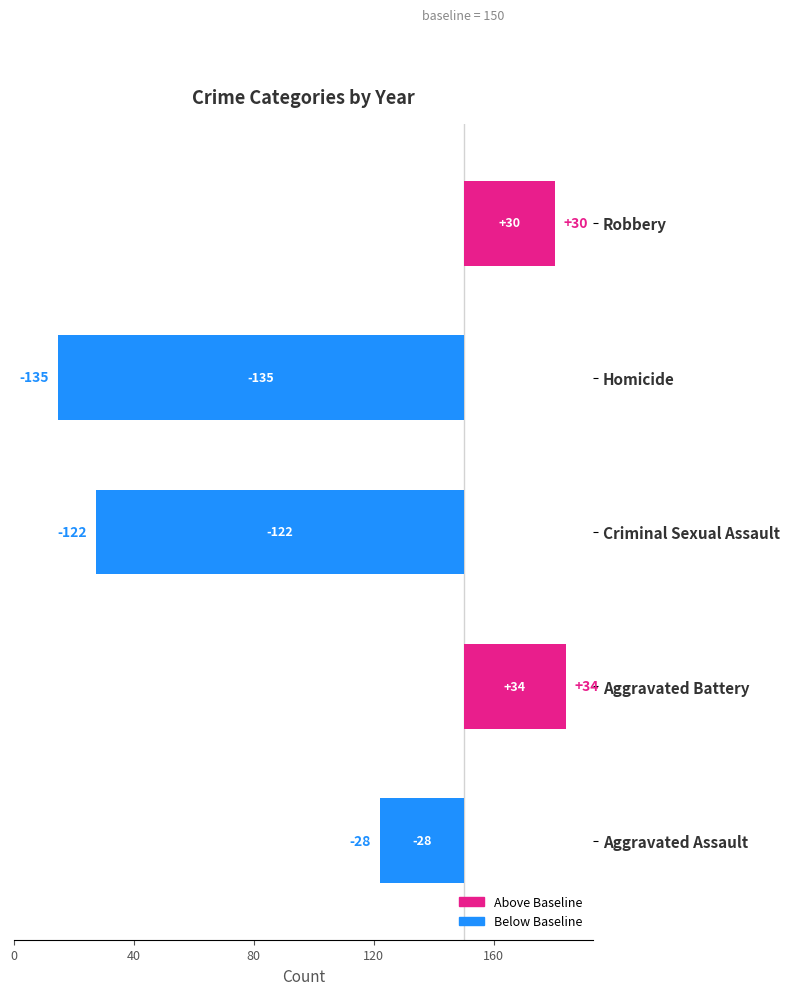

Which has a higher value, Aggravated Battery or Homicide?

Aggravated Battery